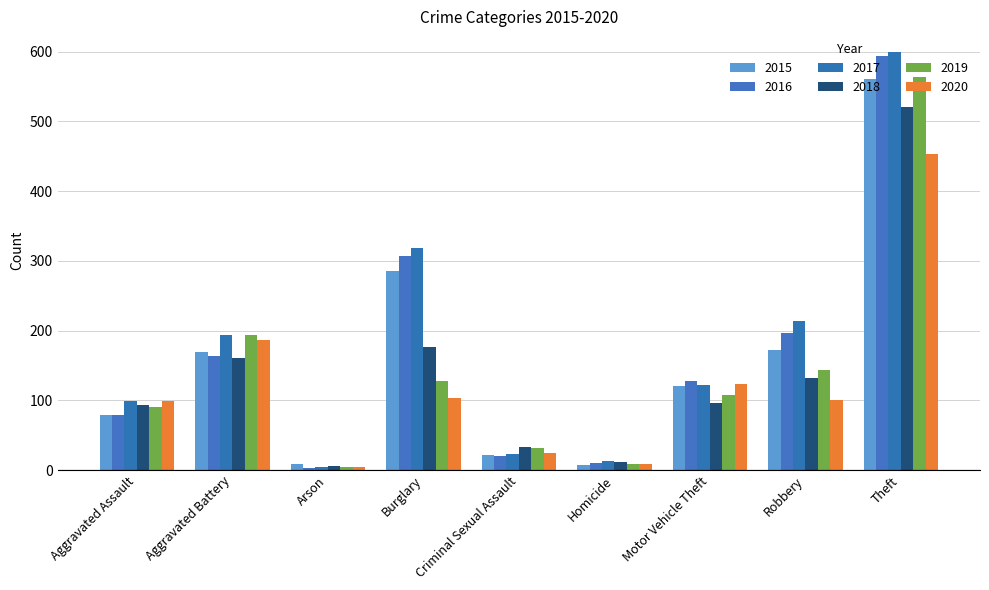

Reading left to right, what are all the values shown in this chart?

2015: 79	169	8	286	21	7	121	172	561
2016: 79	164	3	307	20	10	128	196	594
2017: 99	194	4	318	23	13	122	213	599
2018: 93	160	6	176	33	12	96	132	521
2019: 91	193	4	127	31	8	107	143	563
2020: 99	186	5	104	24	9	123	101	453